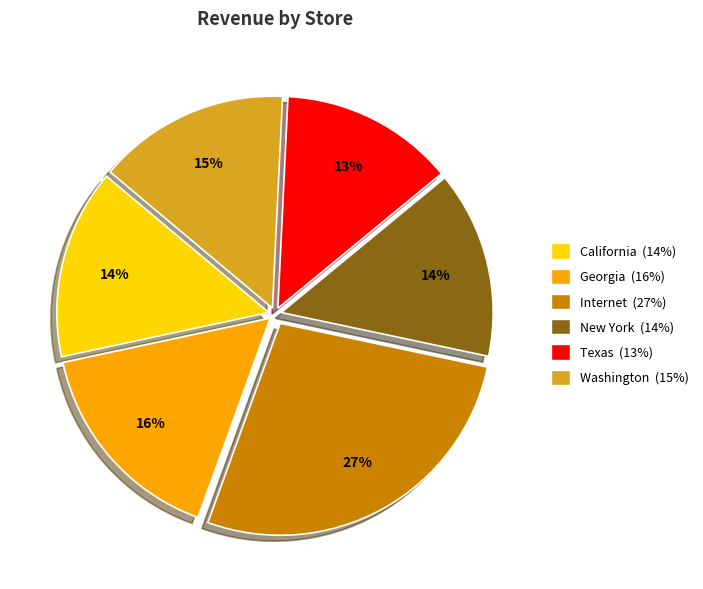

Count the number of slices in the pie.

6